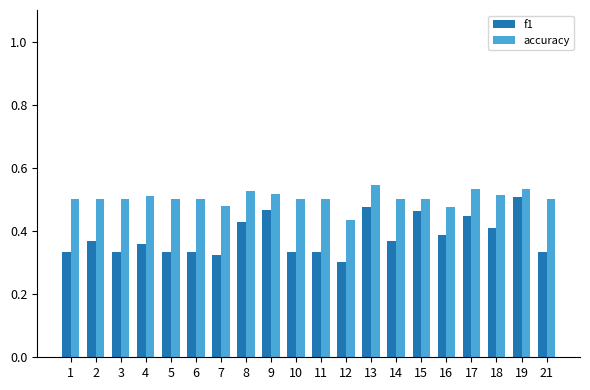

What is the sum of the f1 values at 8 and 12?

0.7